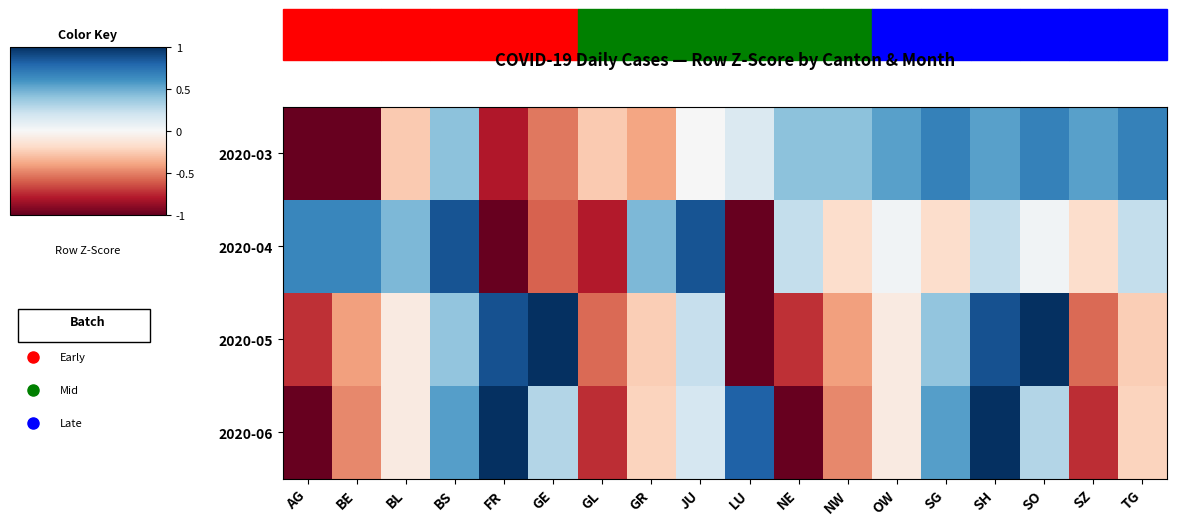

What is the difference between the highest and lowest values at BL?

1.1